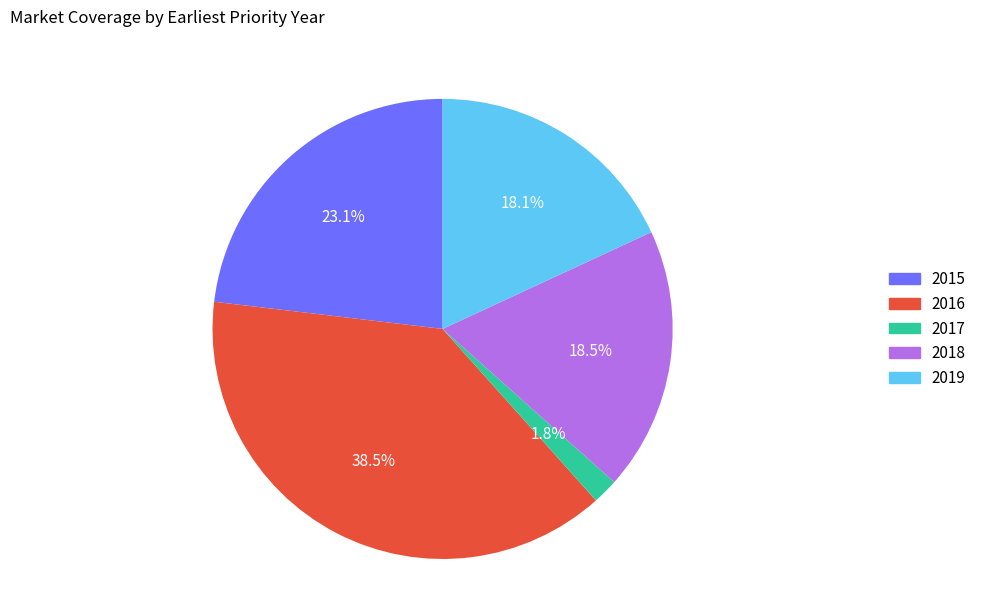

To the nearest percent, what percentage of the pie is 2015?

23%